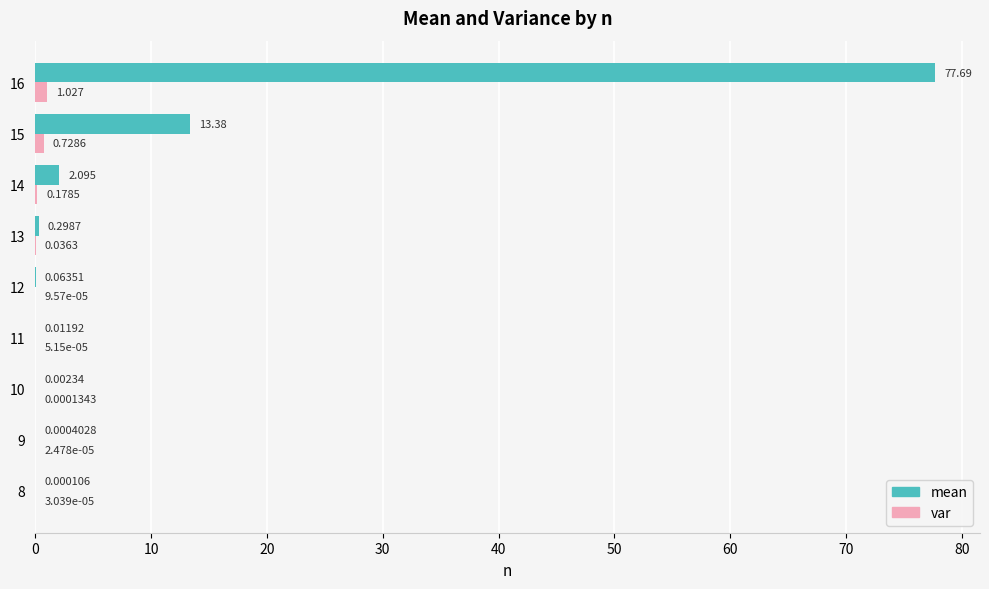

Between 14 and 16, which series saw the biggest shift?

mean